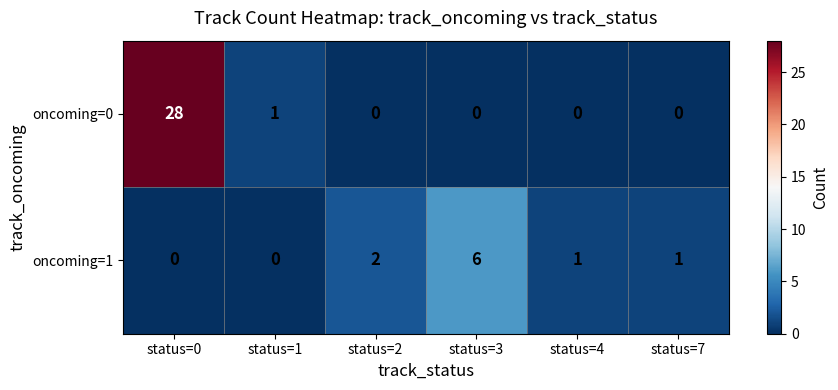

How many categories are shown in the chart?

6